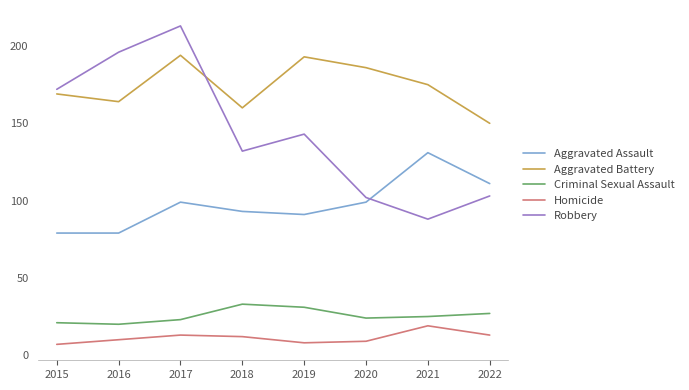

True or false: Aggravated Battery and Aggravated Assault intersect in this chart.

False